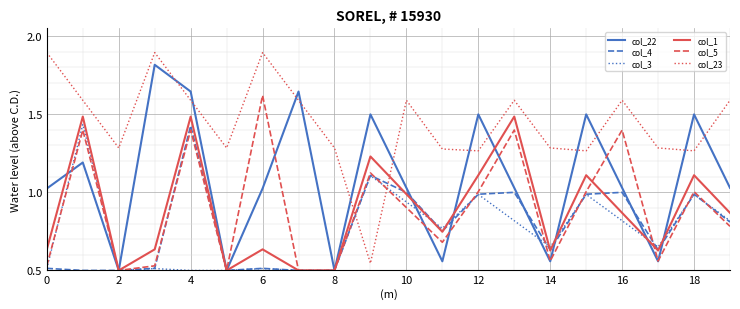

What is the greatest value displayed?

1.9